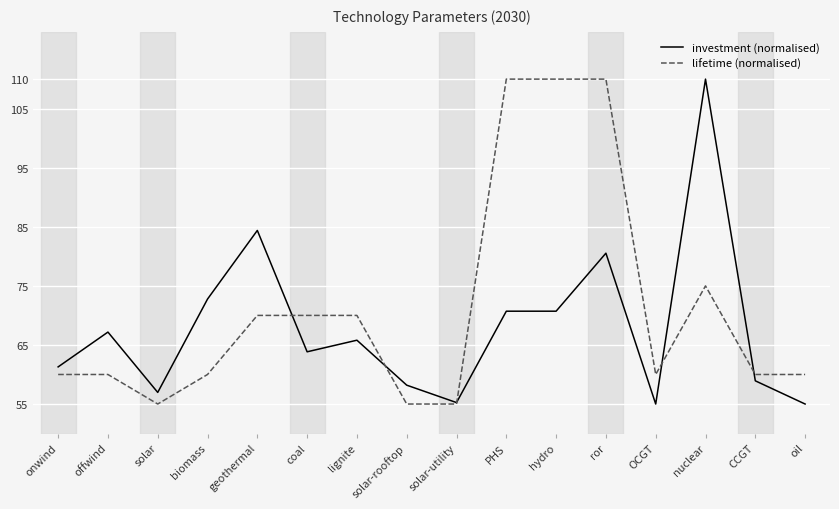

The lifetime (normalised) series shows 185.4 at PHS. True or false?

False